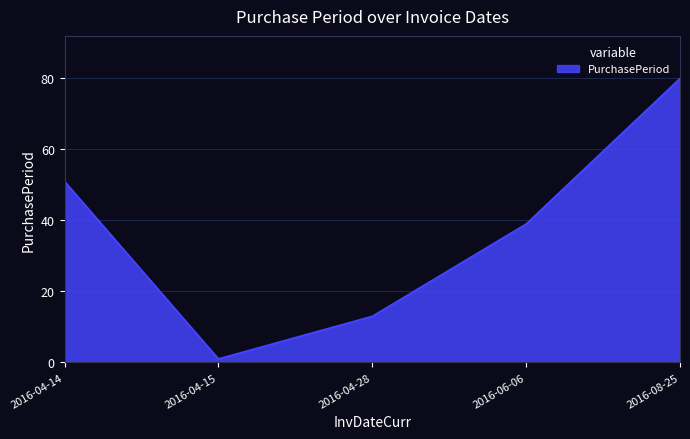

Reading left to right, transcribe all the data shown in this chart.

51	1	13	39	80